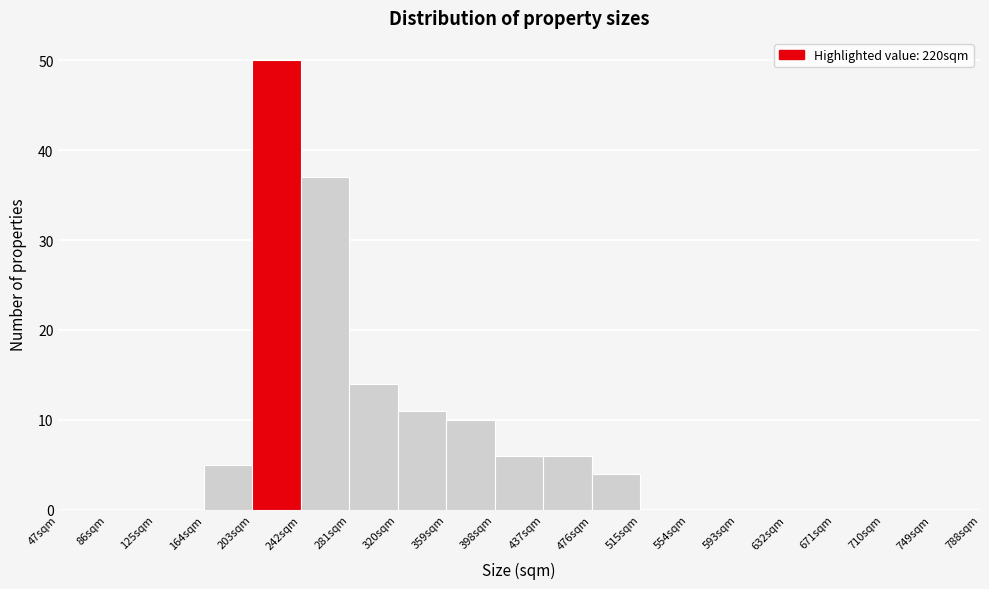

Reading left to right, list every bar in this chart as the range it spans on the x-axis followed by its height. Neither the bar edges nor the heights are printed on the chart, so give them approximately, as read against the axes.

47 to 86: 0
86 to 125: 0
125 to 164: 0
164 to 203: 5
203 to 242: 50
242 to 281: 37
281 to 320: 14
320 to 359: 11
359 to 398: 10
398 to 437: 6
437 to 476: 6
476 to 515: 4
515 to 554: 0
554 to 593: 0
593 to 632: 0
632 to 671: 0
671 to 710: 0
710 to 749: 0
749 to 788: 0